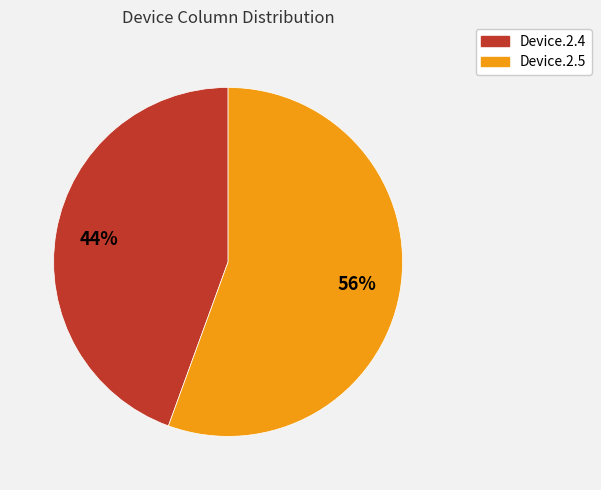

To the nearest percent, what portion does Device.2.4 represent?

44%